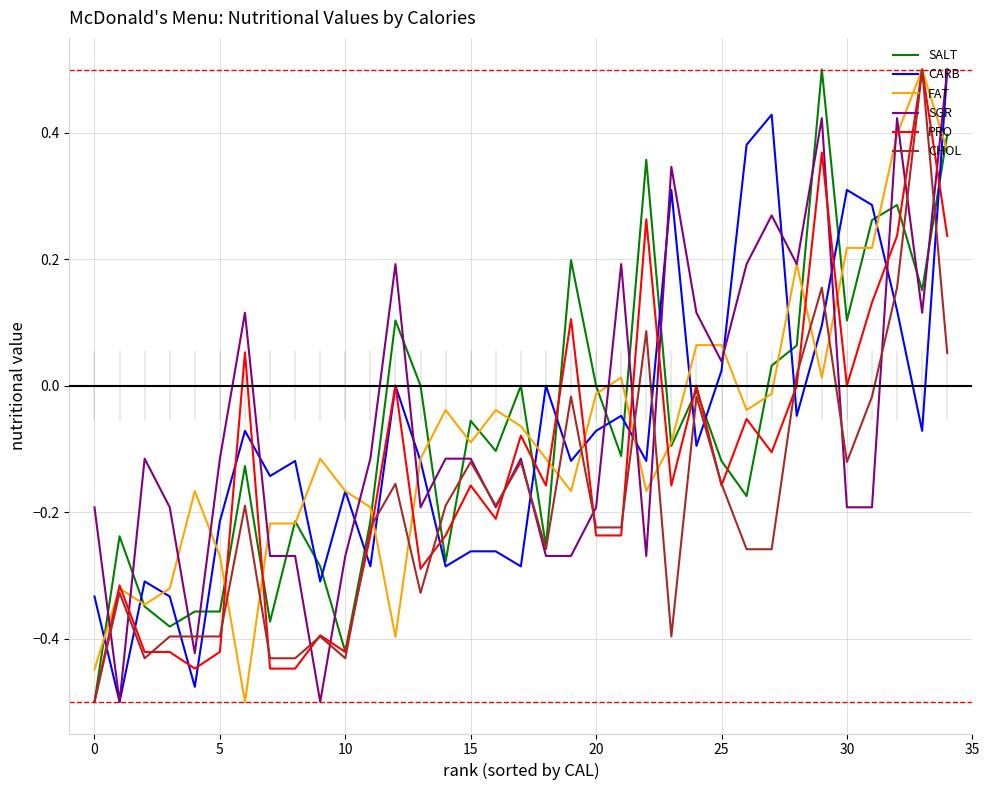

True or false: CARB and CHOL intersect in this chart.

True